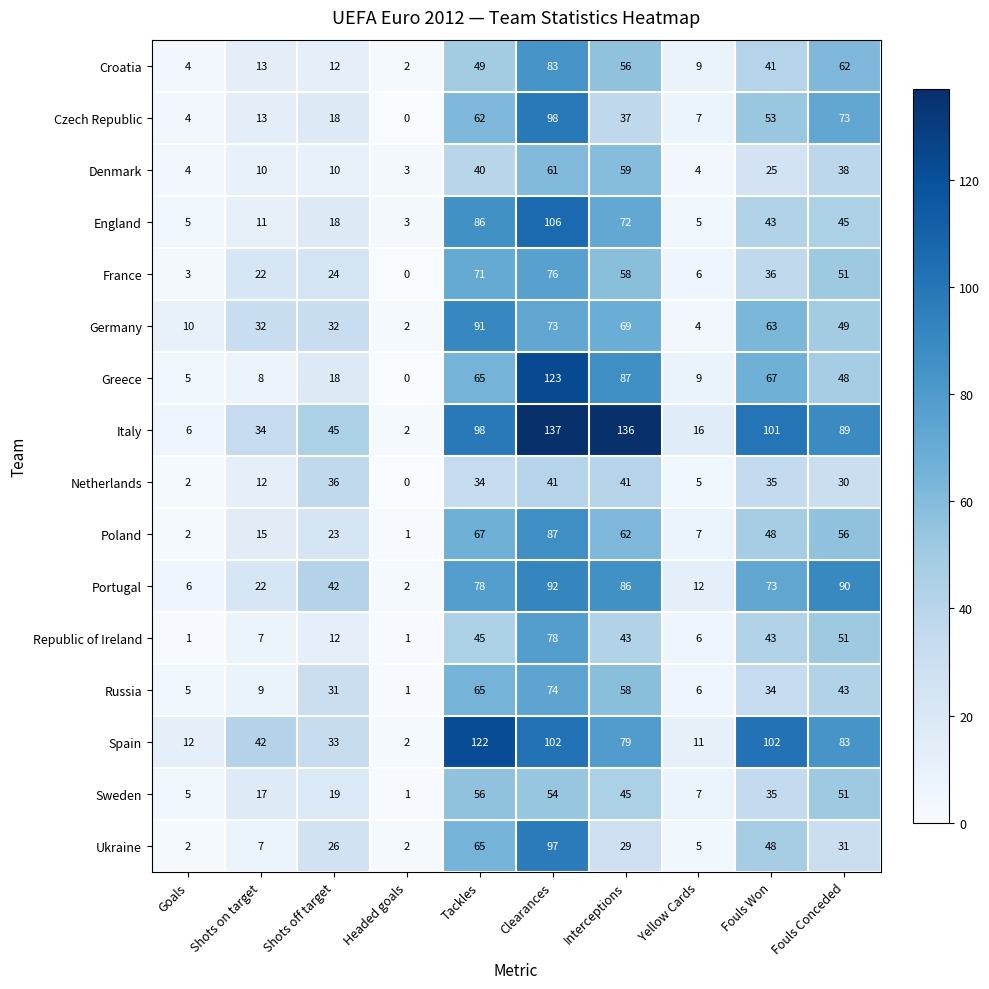

Which series has the widest spread of values?

Italy